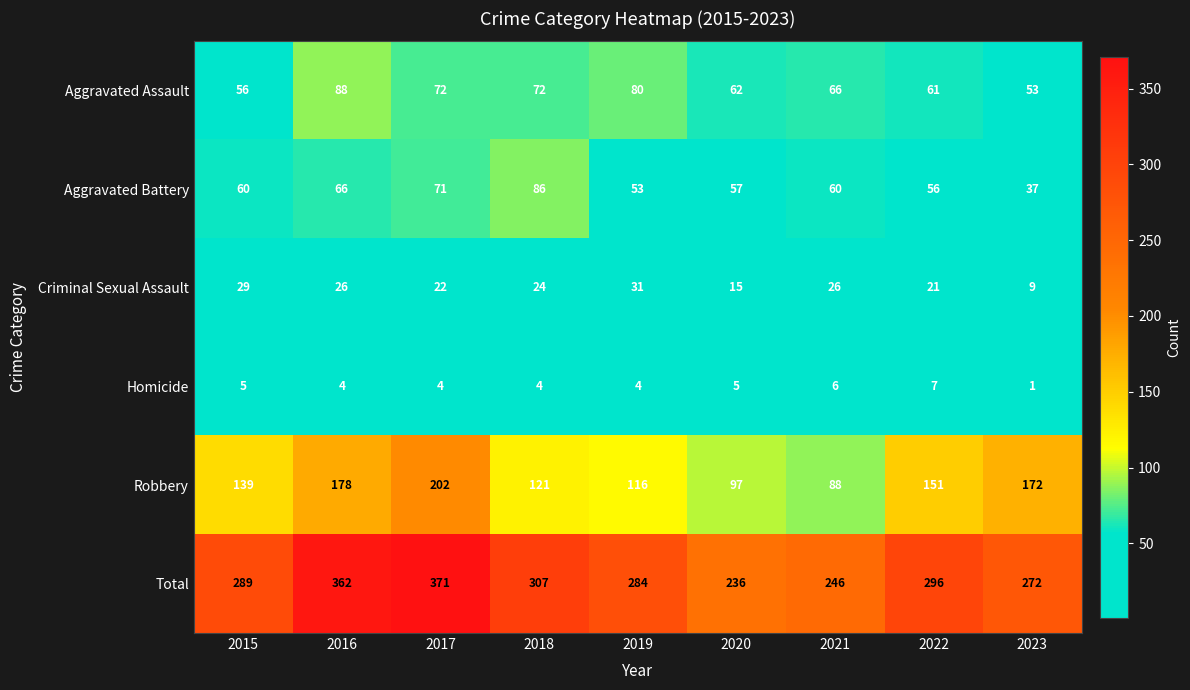

Which series has the widest spread of values?

Total